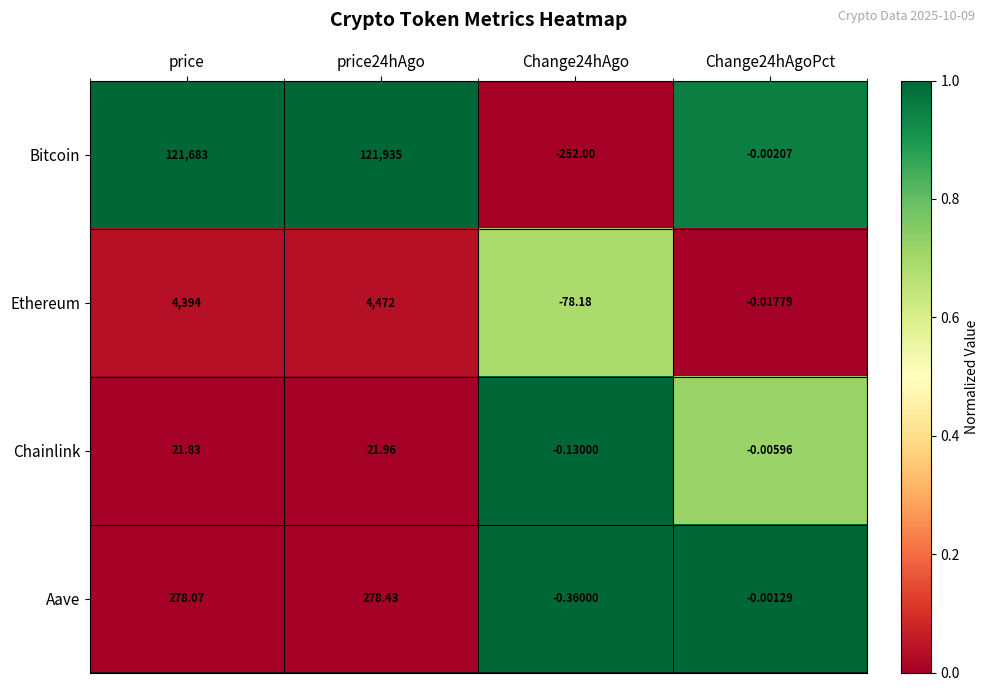

Which series has the largest range (max minus min)?

Bitcoin